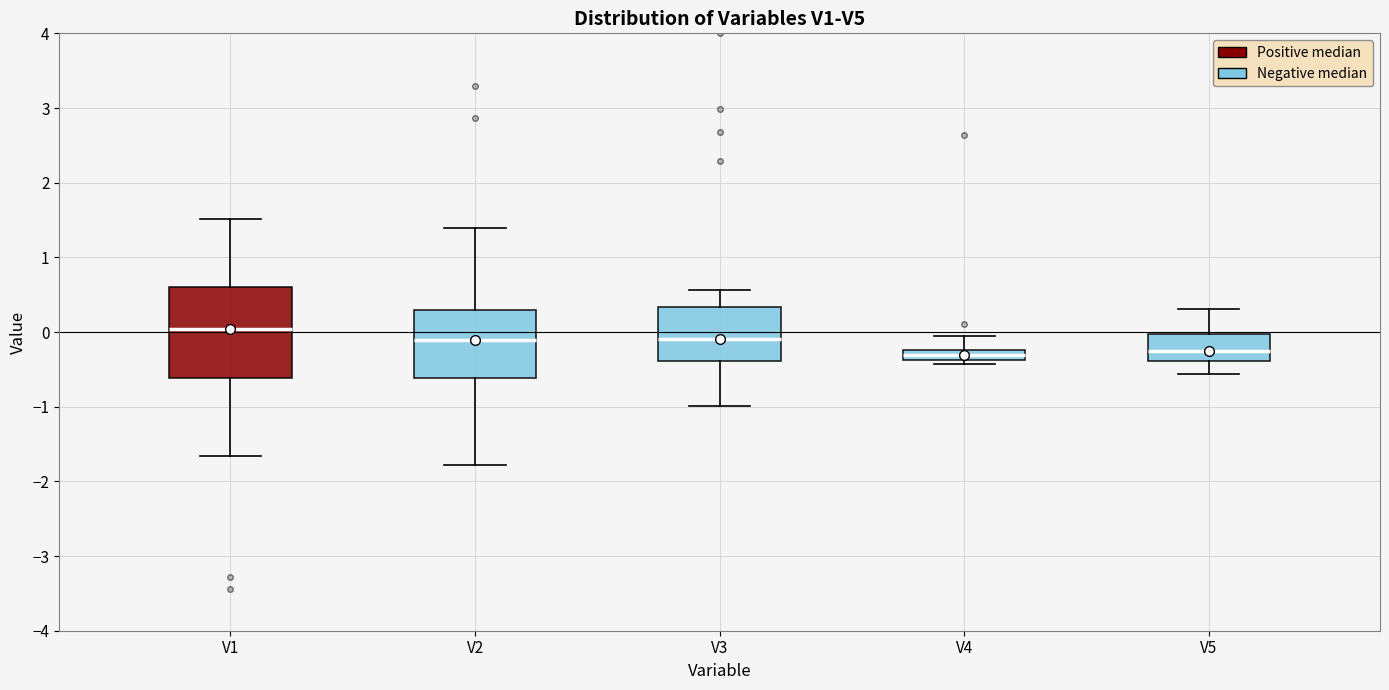

Comparing the boxes themselves (not the whiskers), which one is the tallest?

V1